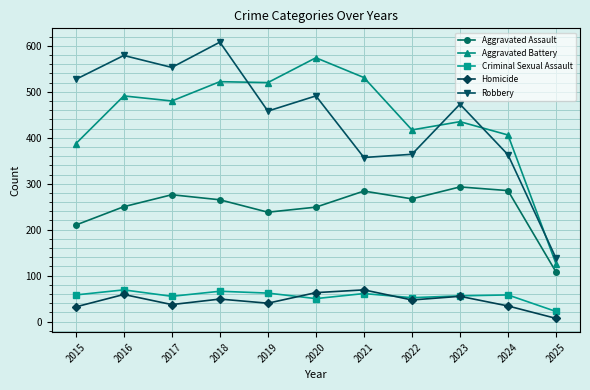

True or false: Criminal Sexual Assault has more than 2 interior local peaks.

True